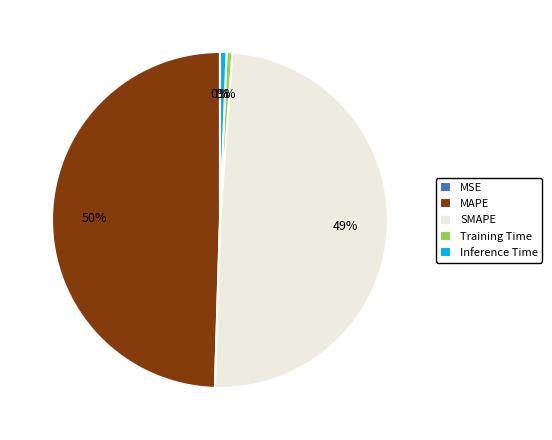

Does MAPE account for over 50% of the chart?

No